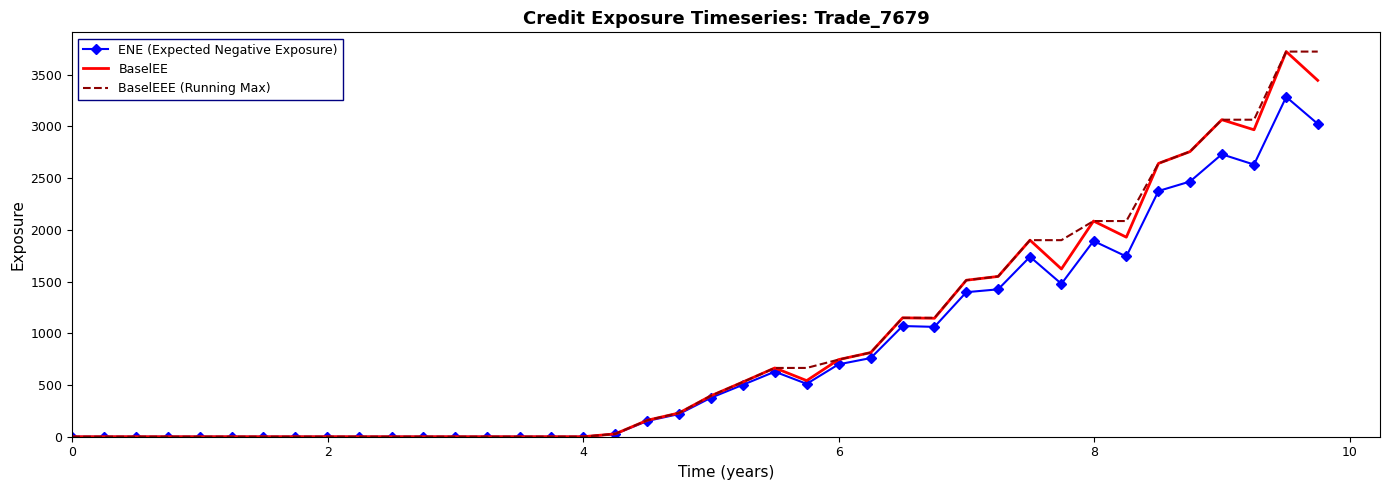

What is the maximum value for BaselEE?

3721.9